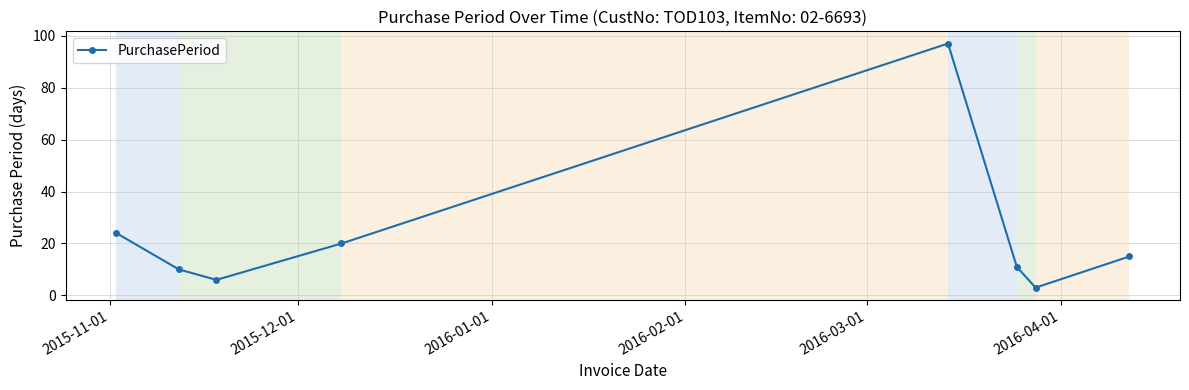

What is the maximum value shown in the chart?

97